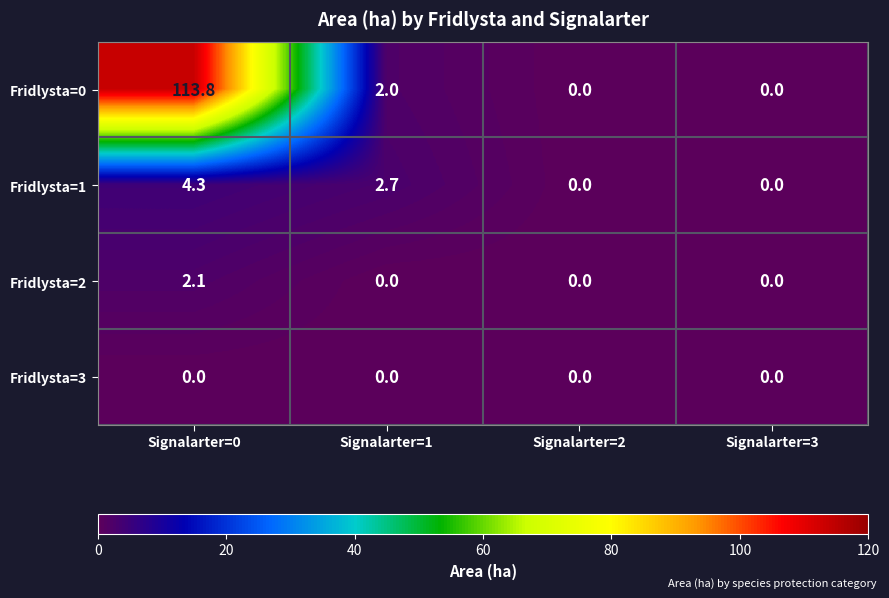

What value does the Fridlysta=1 series have at Signalarter=0?

4.3